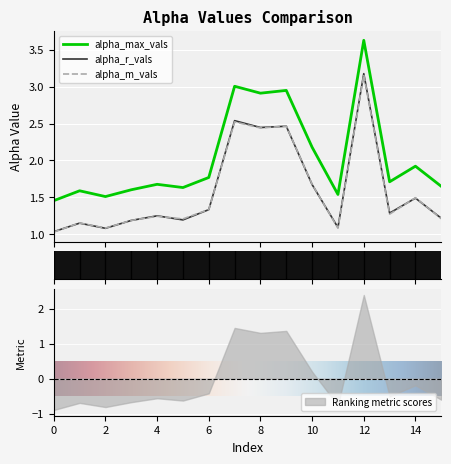

Reading left to right, what are all the values shown in this chart?

alpha_max_vals: 0=1.5	1=1.6	2=1.5	3=1.6	4=1.7	5=1.6	6=1.8	7=3.0	8=2.9	9=3.0	10=2.2	11=1.5	12=3.6	13=1.7	14=1.9	15=1.6
alpha_r_vals: 0=1.0	1=1.1	2=1.1	3=1.2	4=1.2	5=1.2	6=1.3	7=2.5	8=2.4	9=2.5	10=1.7	11=1.1	12=3.2	13=1.3	14=1.5	15=1.2
alpha_m_vals: 0=1.0	1=1.2	2=1.1	3=1.2	4=1.2	5=1.2	6=1.3	7=2.5	8=2.4	9=2.5	10=1.7	11=1.1	12=3.2	13=1.3	14=1.5	15=1.2